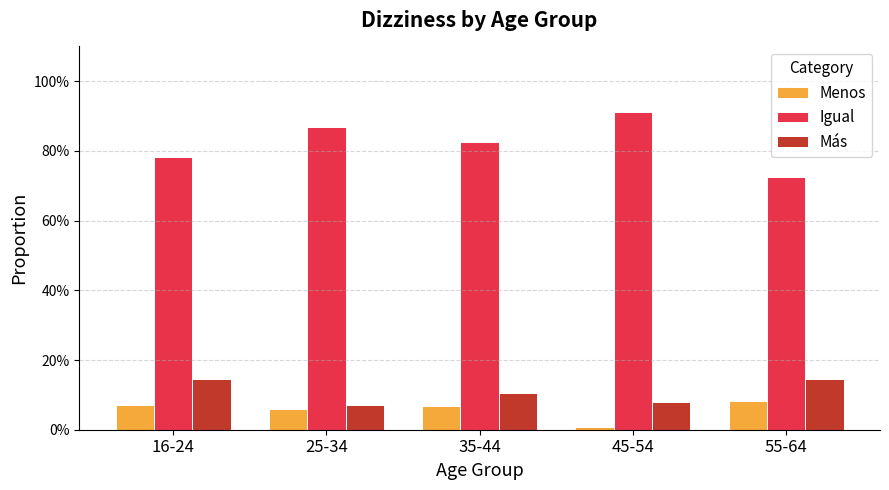

Is the value of Más at 35-44 greater than the value of Menos at 35-44?

Yes